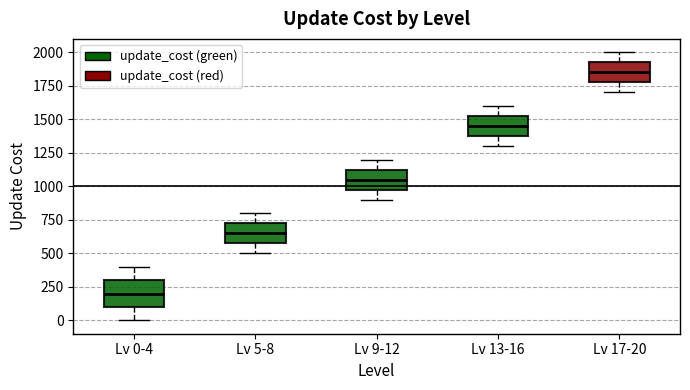

Which box is the tallest, from its lower edge to its upper edge?

Lv 0-4